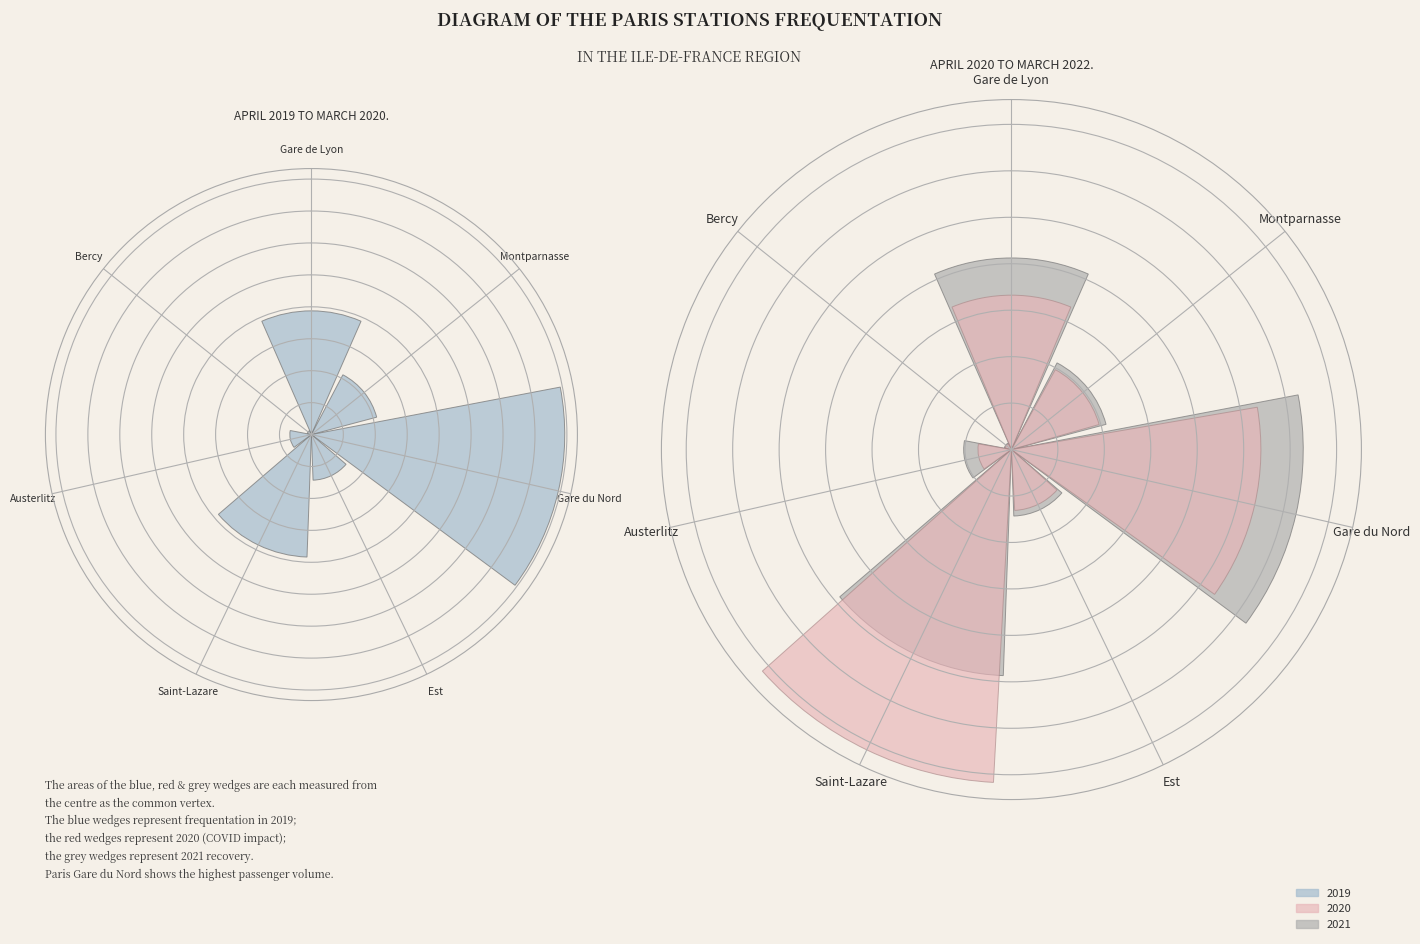

What is the smallest slice in the pie chart?

Bercy